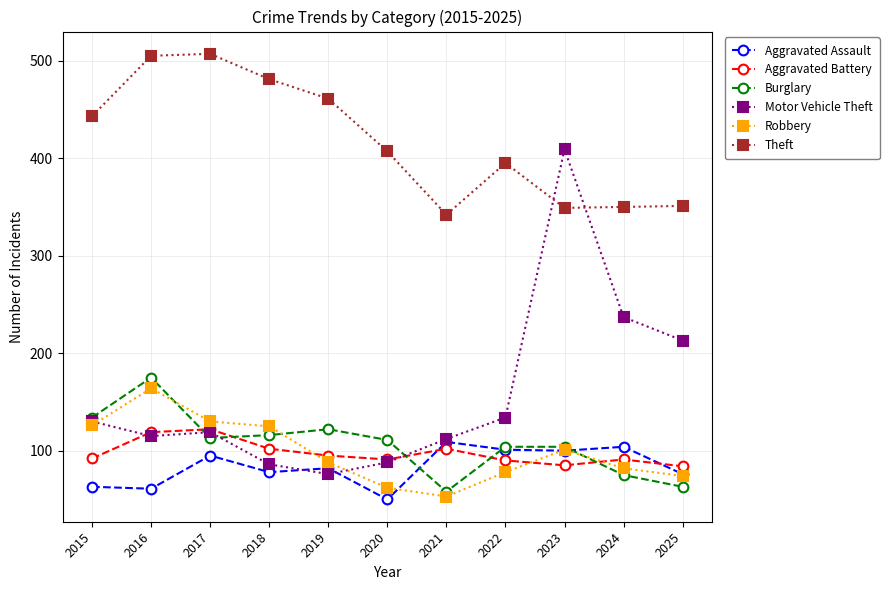

What is the sum of all Aggravated Battery values?

1073